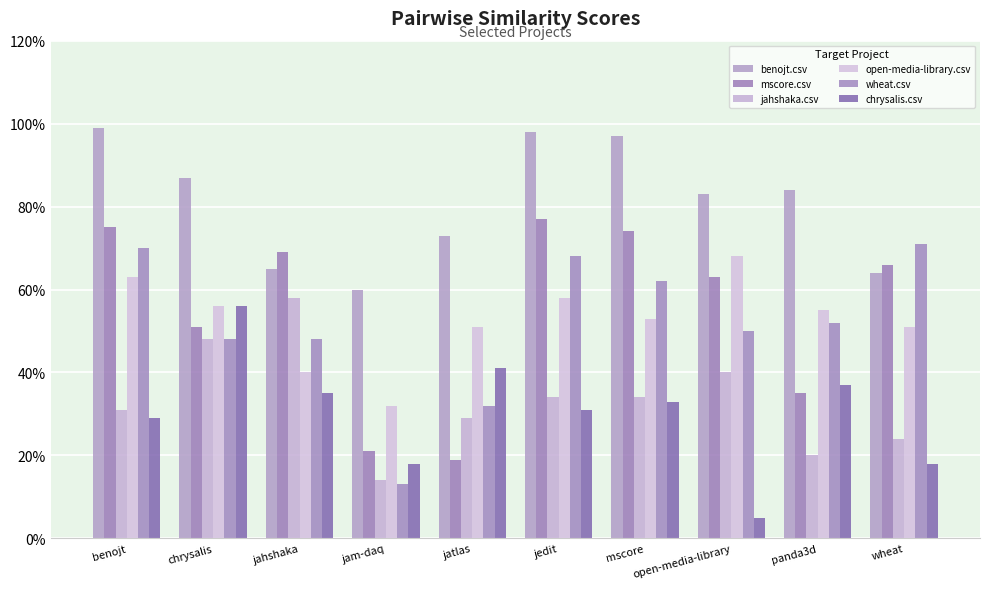

Reading right to left, what are all the values shown in this chart?

benojt.csv: wheat=0.6	panda3d=0.8	open-media-library=0.8	mscore=1.0	jedit=1.0	jatlas=0.7	jam-daq=0.6	jahshaka=0.7	chrysalis=0.9	benojt=1.0
mscore.csv: wheat=0.7	panda3d=0.3	open-media-library=0.6	mscore=0.7	jedit=0.8	jatlas=0.2	jam-daq=0.2	jahshaka=0.7	chrysalis=0.5	benojt=0.8
jahshaka.csv: wheat=0.2	panda3d=0.2	open-media-library=0.4	mscore=0.3	jedit=0.3	jatlas=0.3	jam-daq=0.1	jahshaka=0.6	chrysalis=0.5	benojt=0.3
open-media-library.csv: wheat=0.5	panda3d=0.6	open-media-library=0.7	mscore=0.5	jedit=0.6	jatlas=0.5	jam-daq=0.3	jahshaka=0.4	chrysalis=0.6	benojt=0.6
wheat.csv: wheat=0.7	panda3d=0.5	open-media-library=0.5	mscore=0.6	jedit=0.7	jatlas=0.3	jam-daq=0.1	jahshaka=0.5	chrysalis=0.5	benojt=0.7
chrysalis.csv: wheat=0.2	panda3d=0.4	open-media-library=0.1	mscore=0.3	jedit=0.3	jatlas=0.4	jam-daq=0.2	jahshaka=0.3	chrysalis=0.6	benojt=0.3